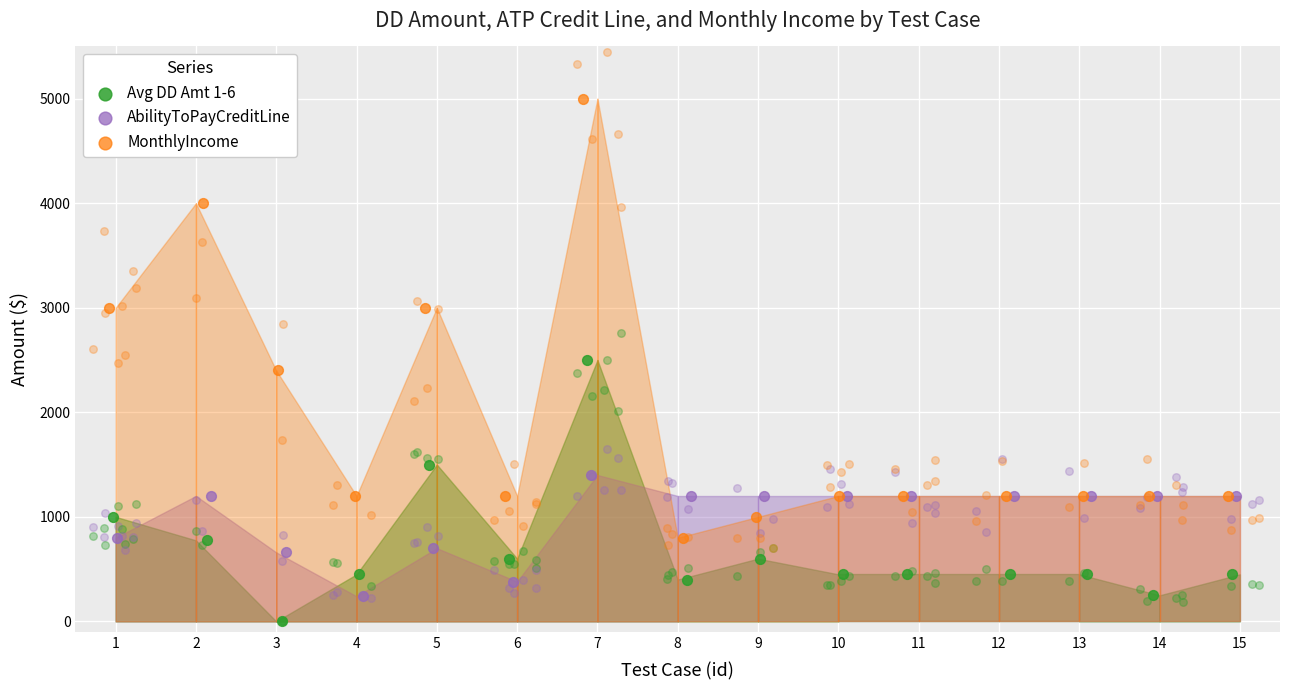

What is the total value across all series at 15?

2850